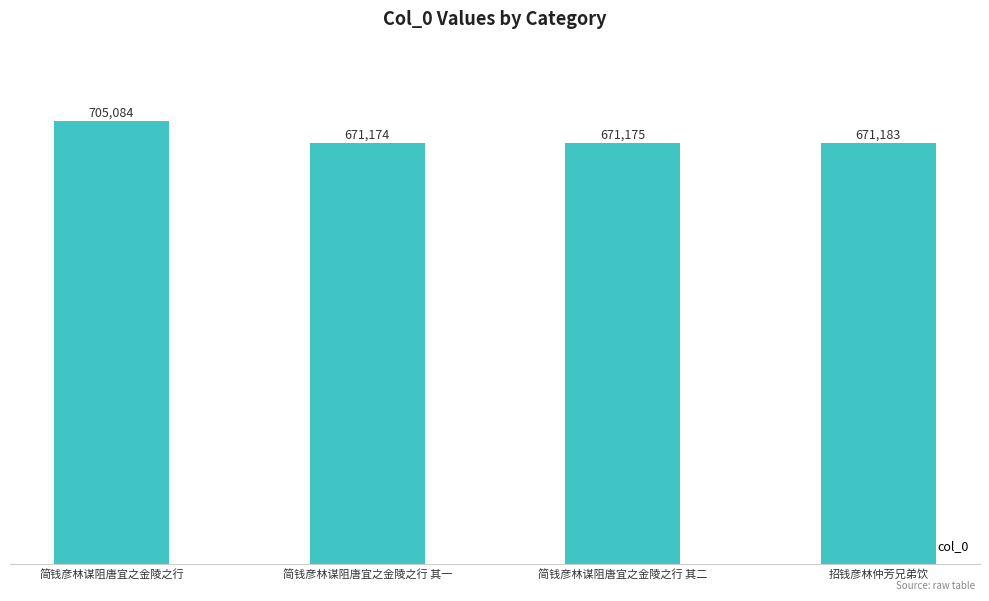

What is the label of the 2nd bar from the left?

简钱彦林谋阻唐宜之金陵之行 其一